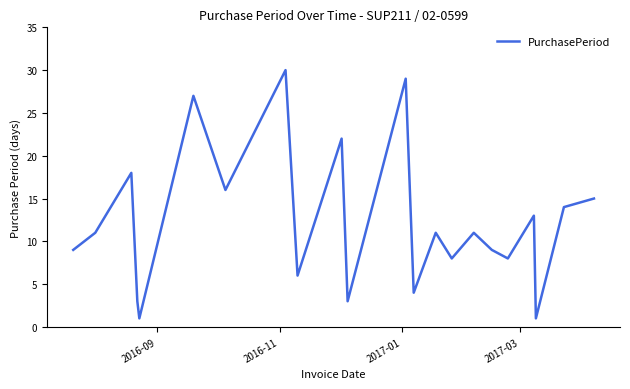

How many lines are shown in the chart?

1